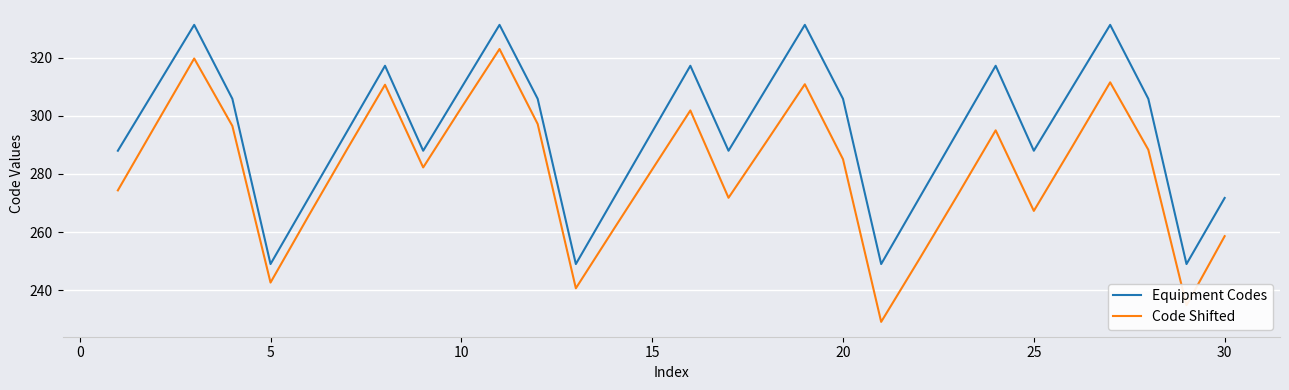

What are all the series names shown in the legend?

Equipment Codes, Code Shifted